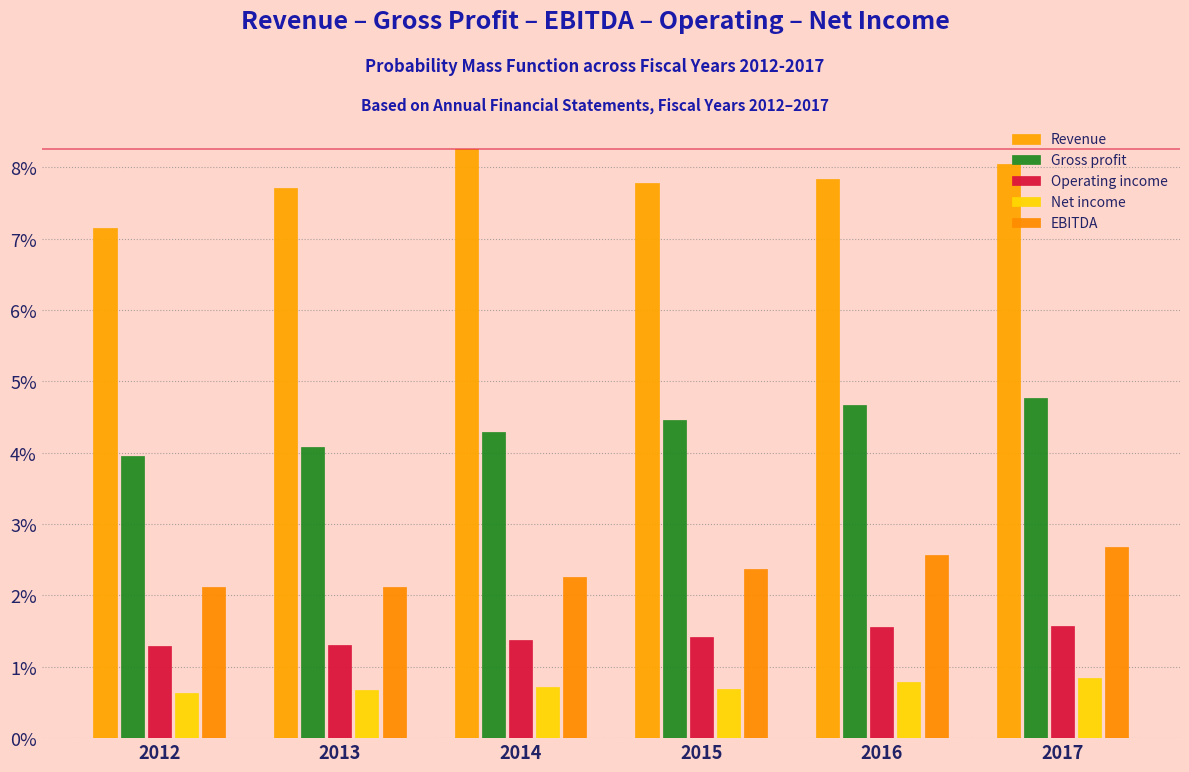

Does the chart contain stacked bars?

No